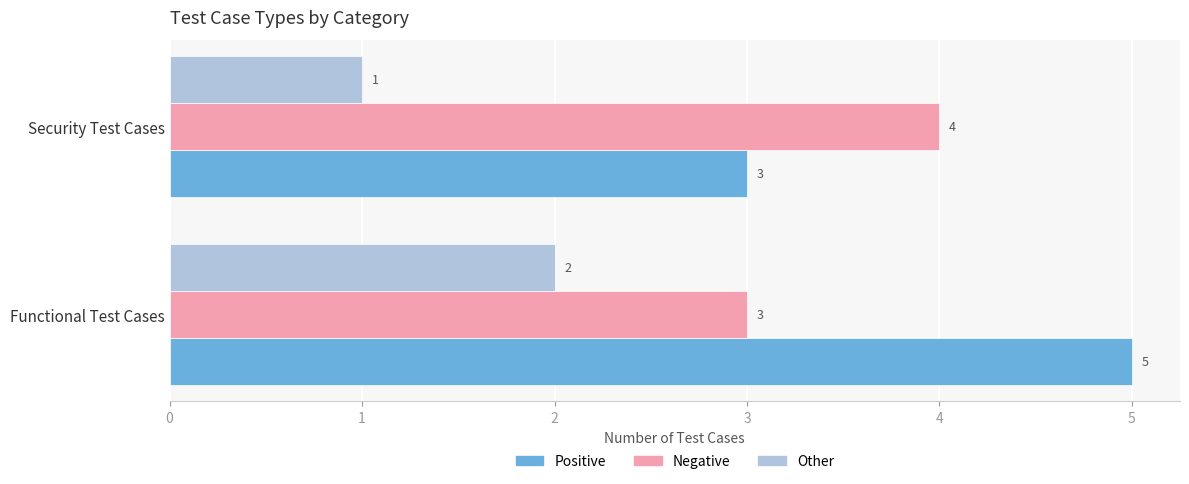

At which label does Positive reach its peak?

Functional Test Cases